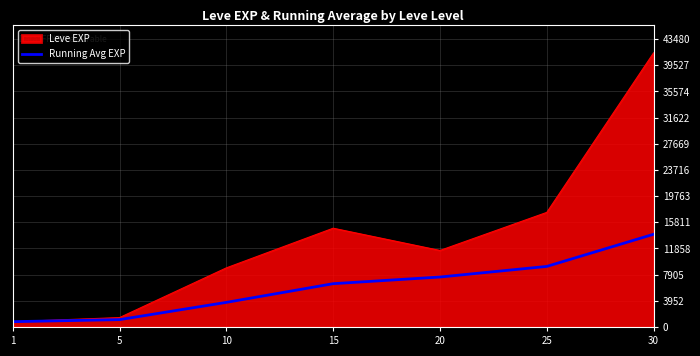

What is the highest value of the Leve EXP series?

41410